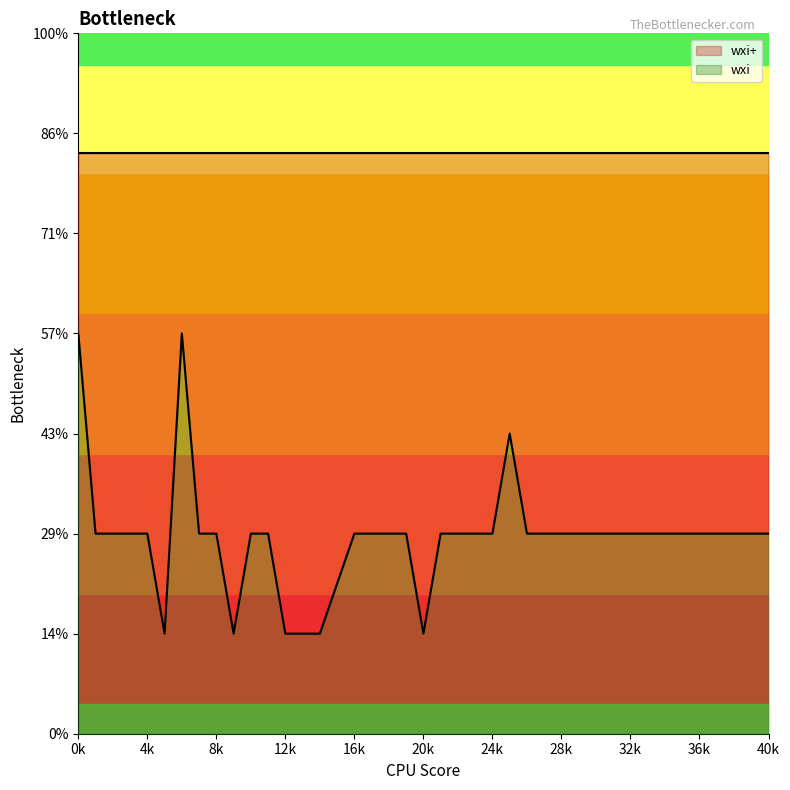

Where is the first local minimum?

5